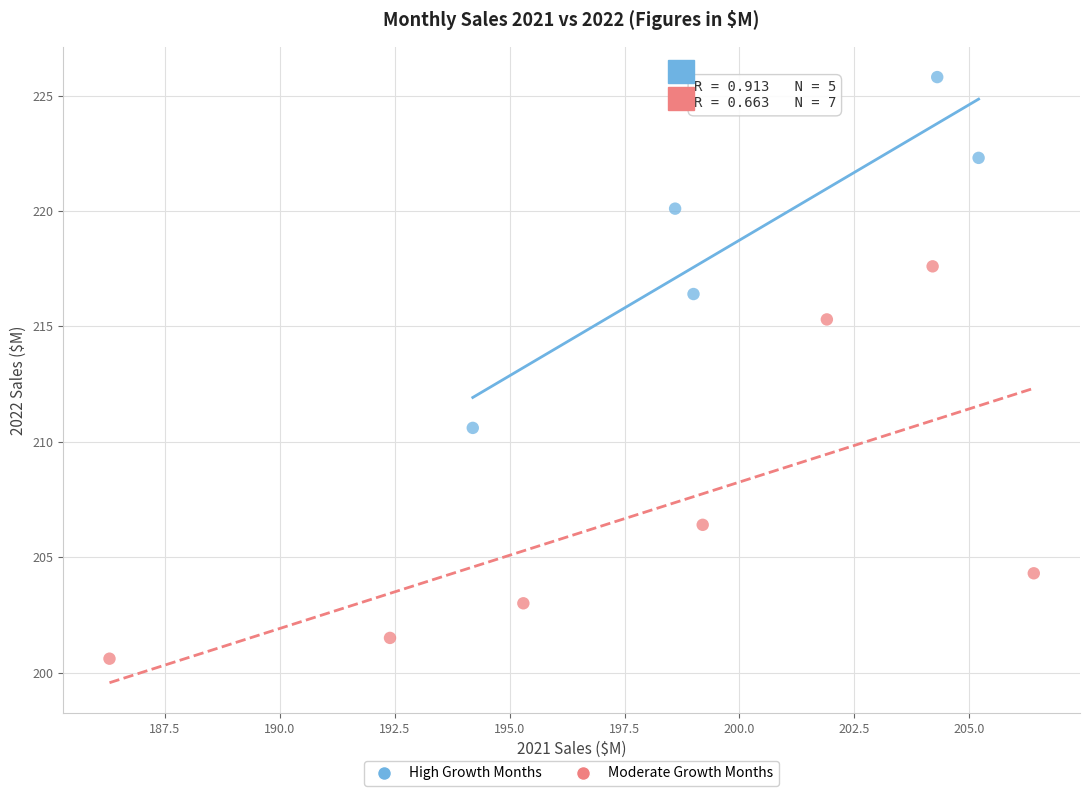

Which series contains the highest Y value?

High Growth Months